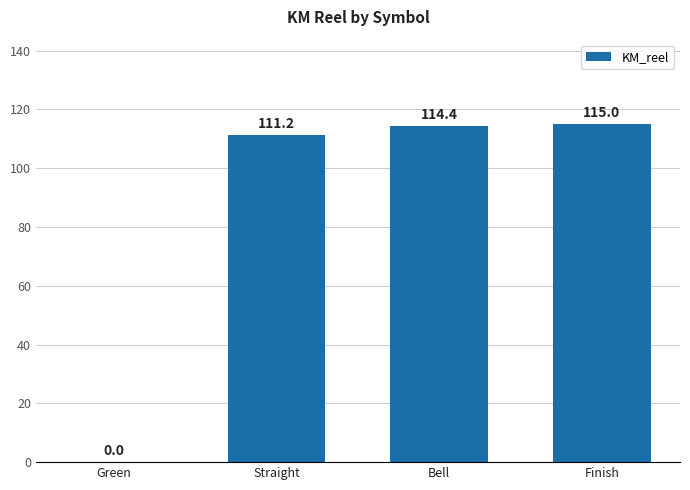

What is the maximum value shown in the chart?

115.0